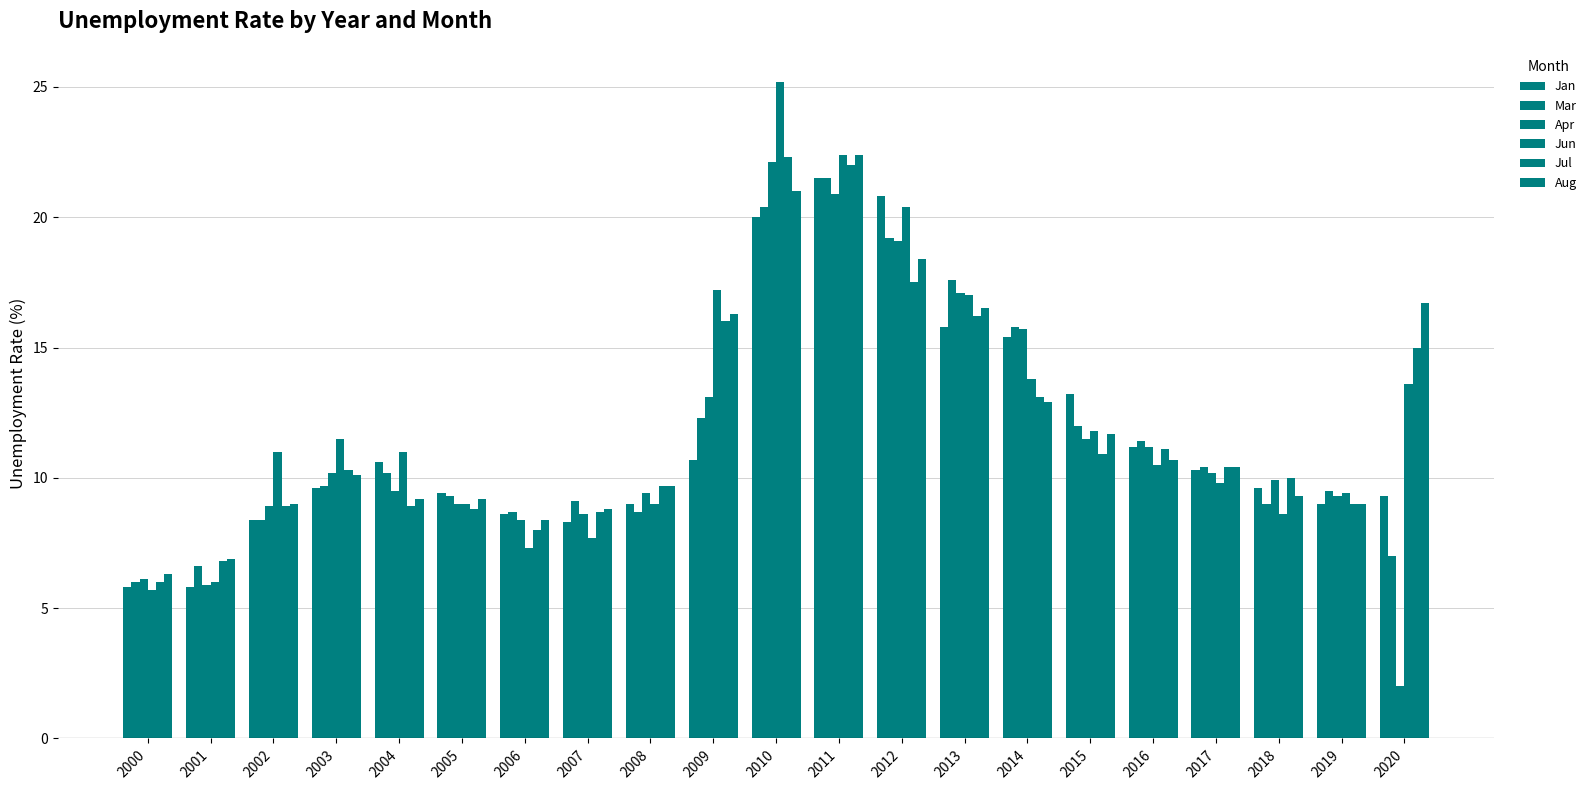

What is the value of the Aug bar at the 18th from the left?

10.4